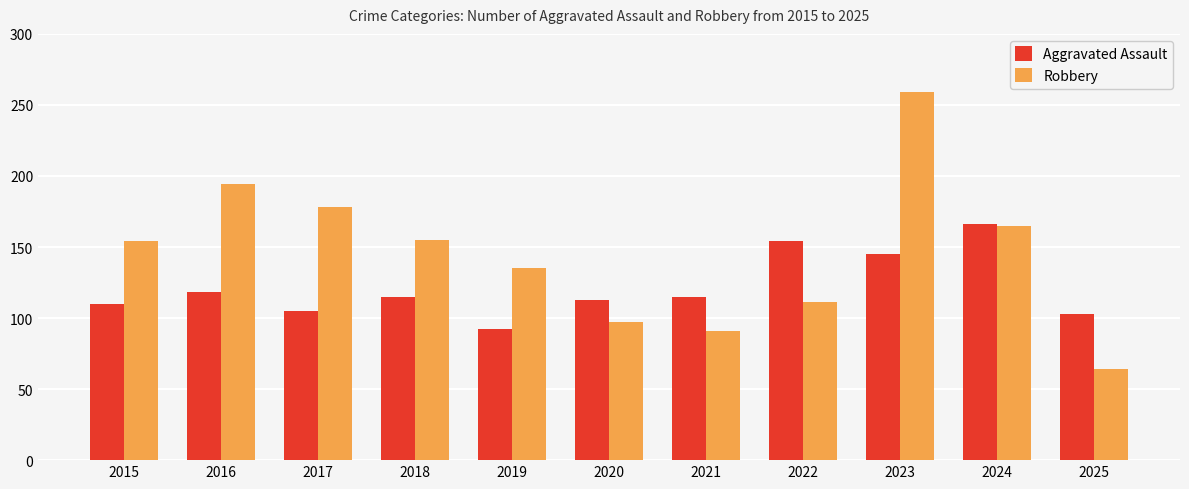

Which series changed the most between 2016 and 2022?

Robbery